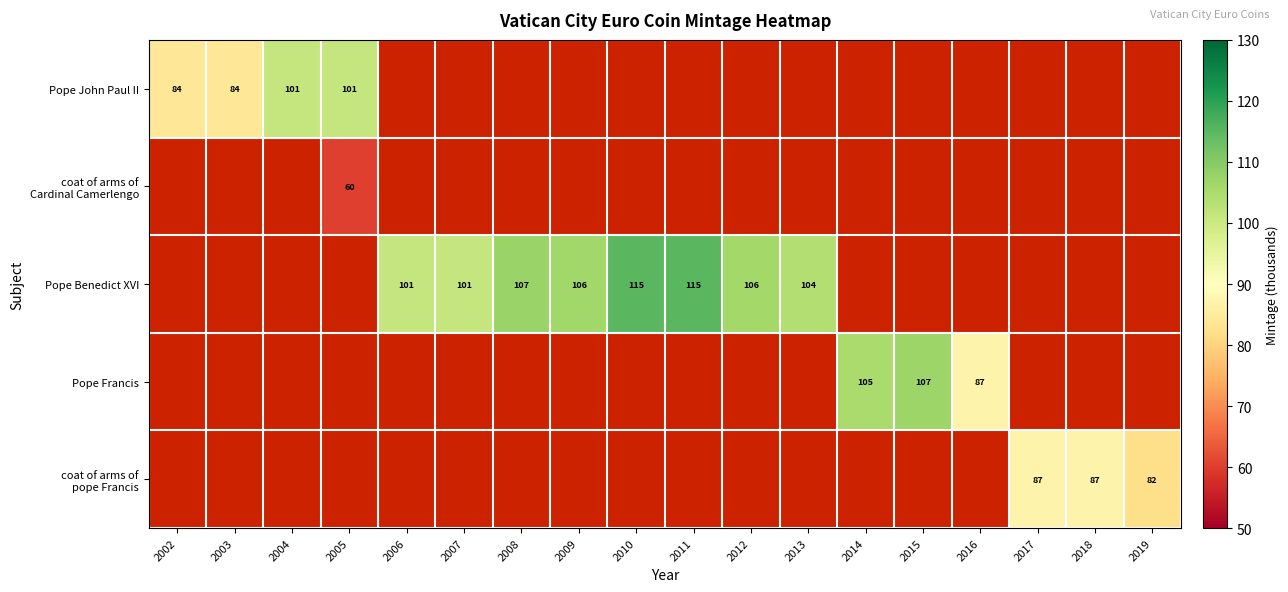

True or false: Pope Francis has a value of 87 at 2016.

True